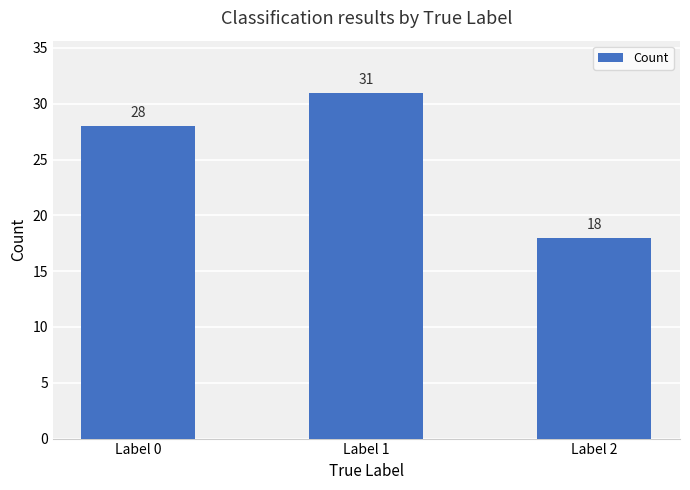

What is the greatest value displayed?

31